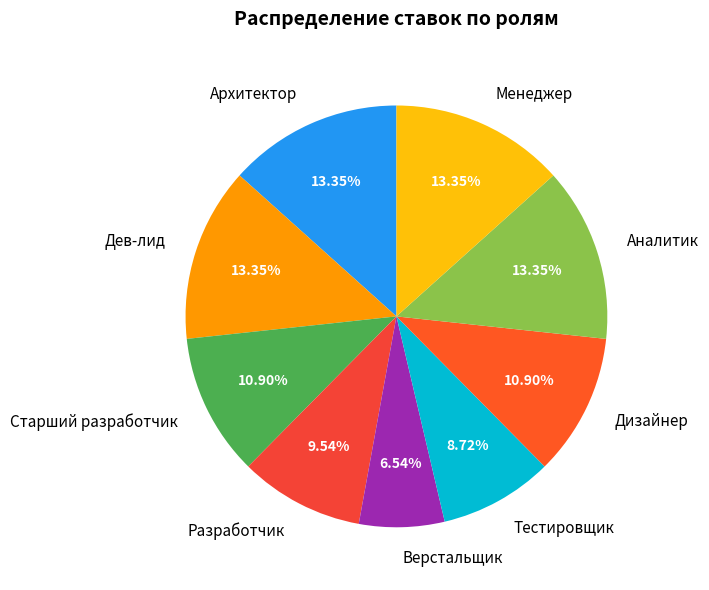

Count the number of slices in the pie.

9